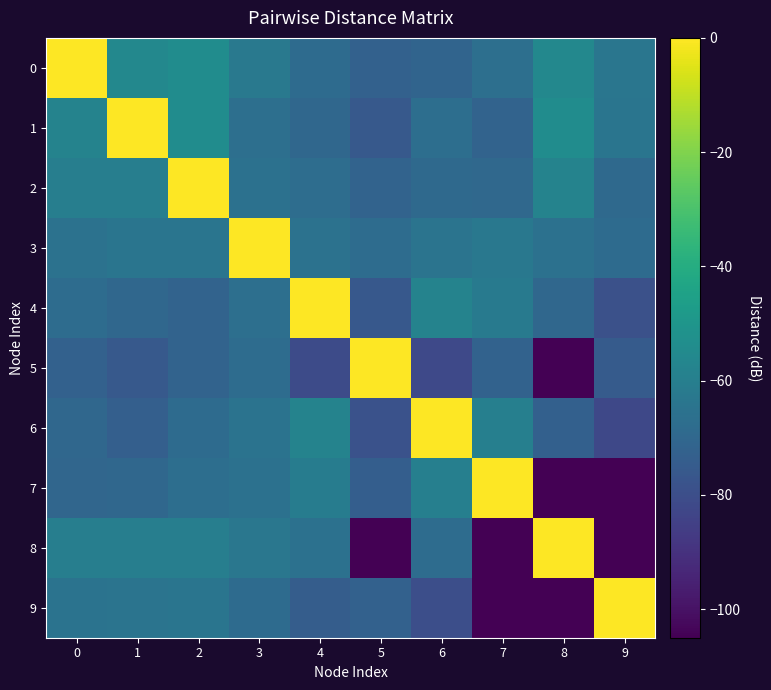

Count the number of data series in this chart.

10